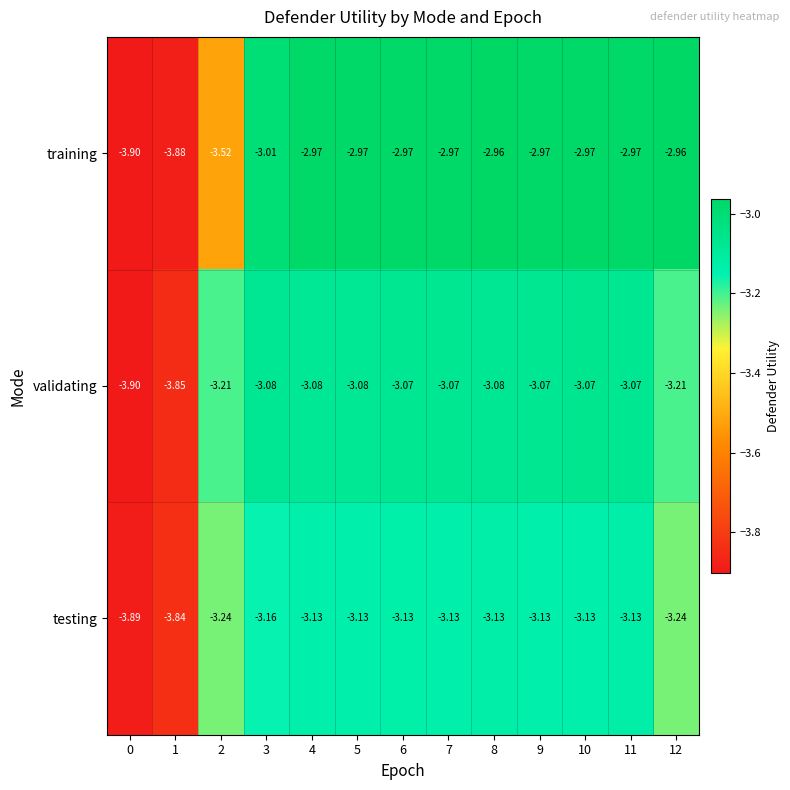

List the series in order of their overall mean, highest first.

training, validating, testing